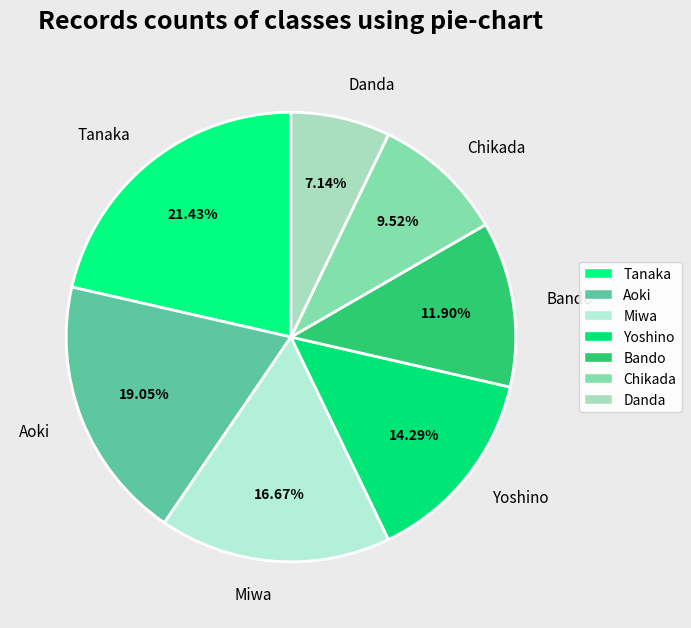

Which category has the biggest portion of the pie?

Tanaka